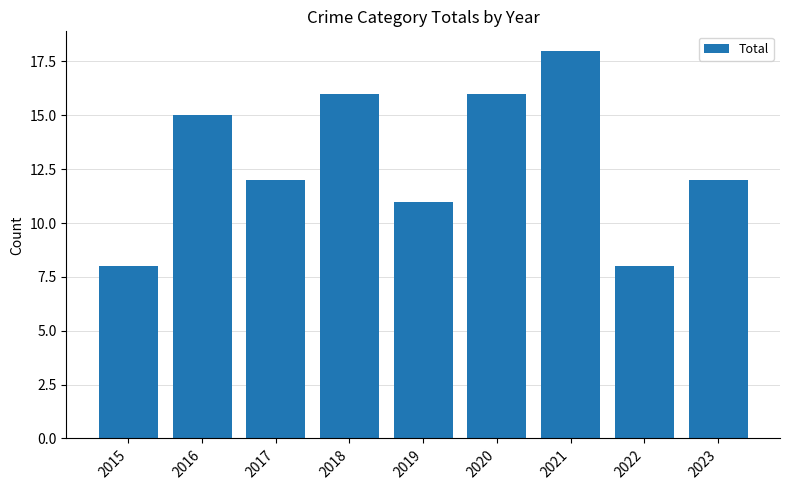

True or false: the data shows 6 at 2017.

False